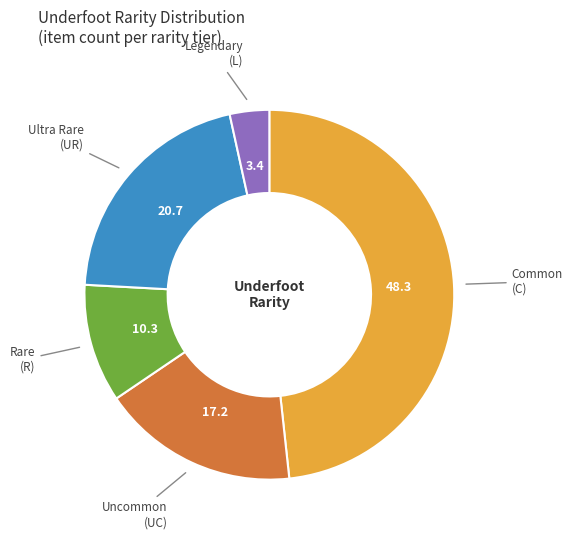

Is there any slice that represents more than half of the pie?

No